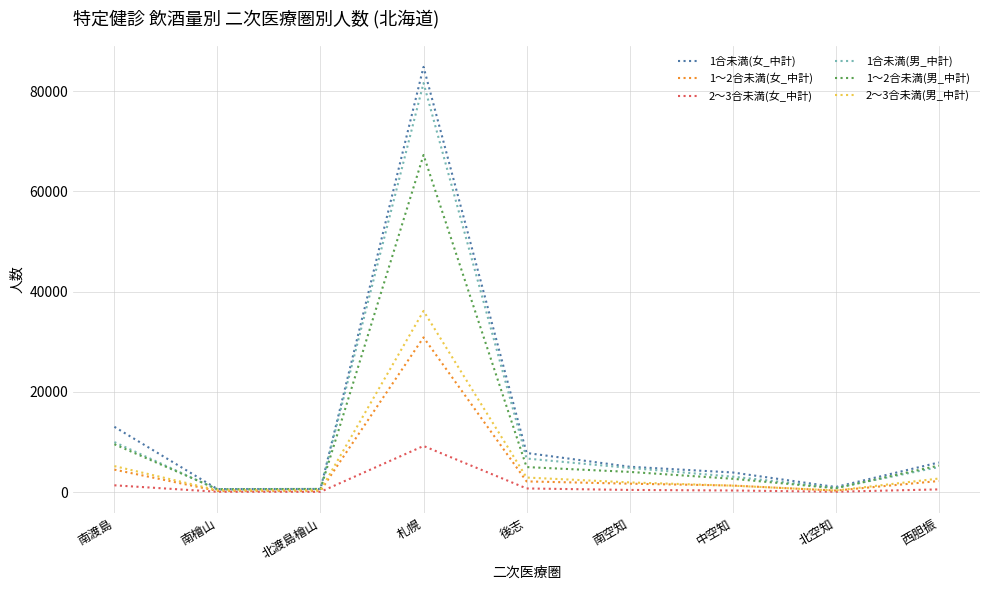

Which series has the largest range (max minus min)?

1合未満(女_中計)